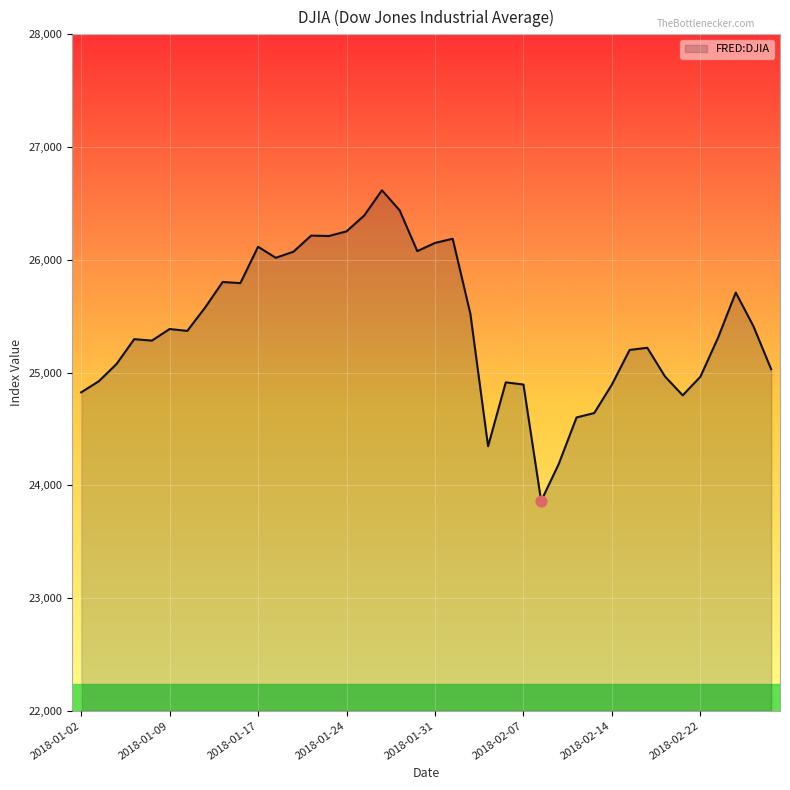

What is the maximum value shown in the chart?

26616.7